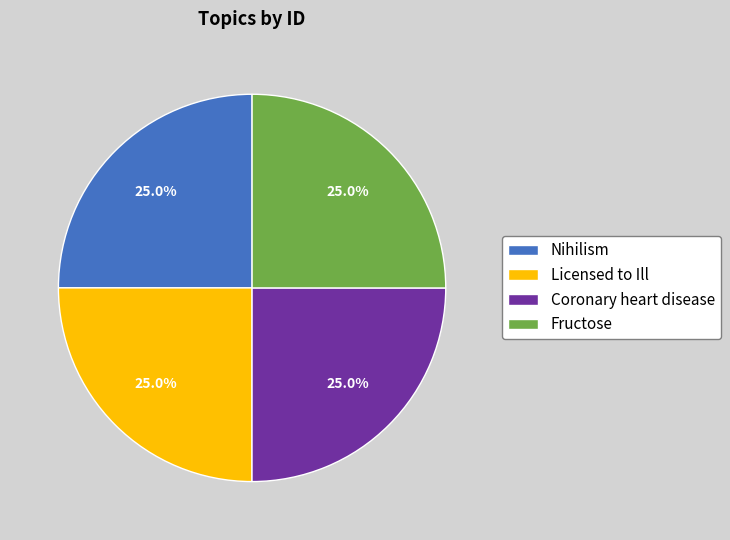

What percentage is the Licensed to Ill slice, to the nearest percent?

25%